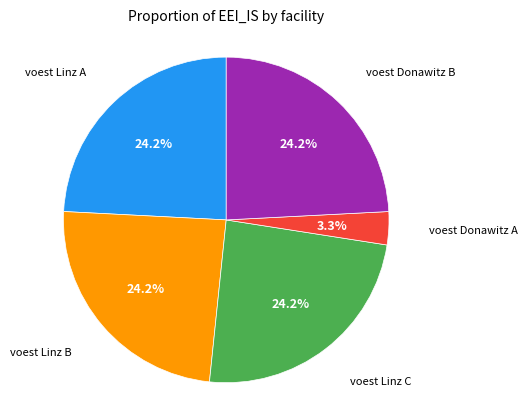

Is there a majority slice in this chart?

No